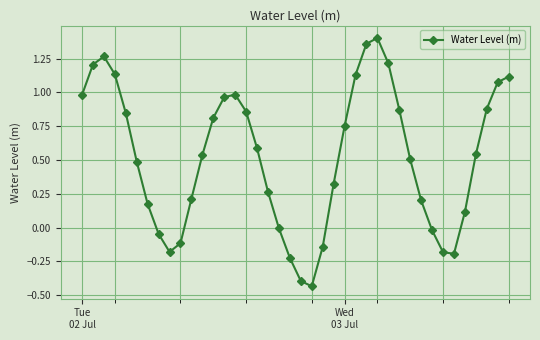

What is the difference between the maximum and minimum values?

1.8